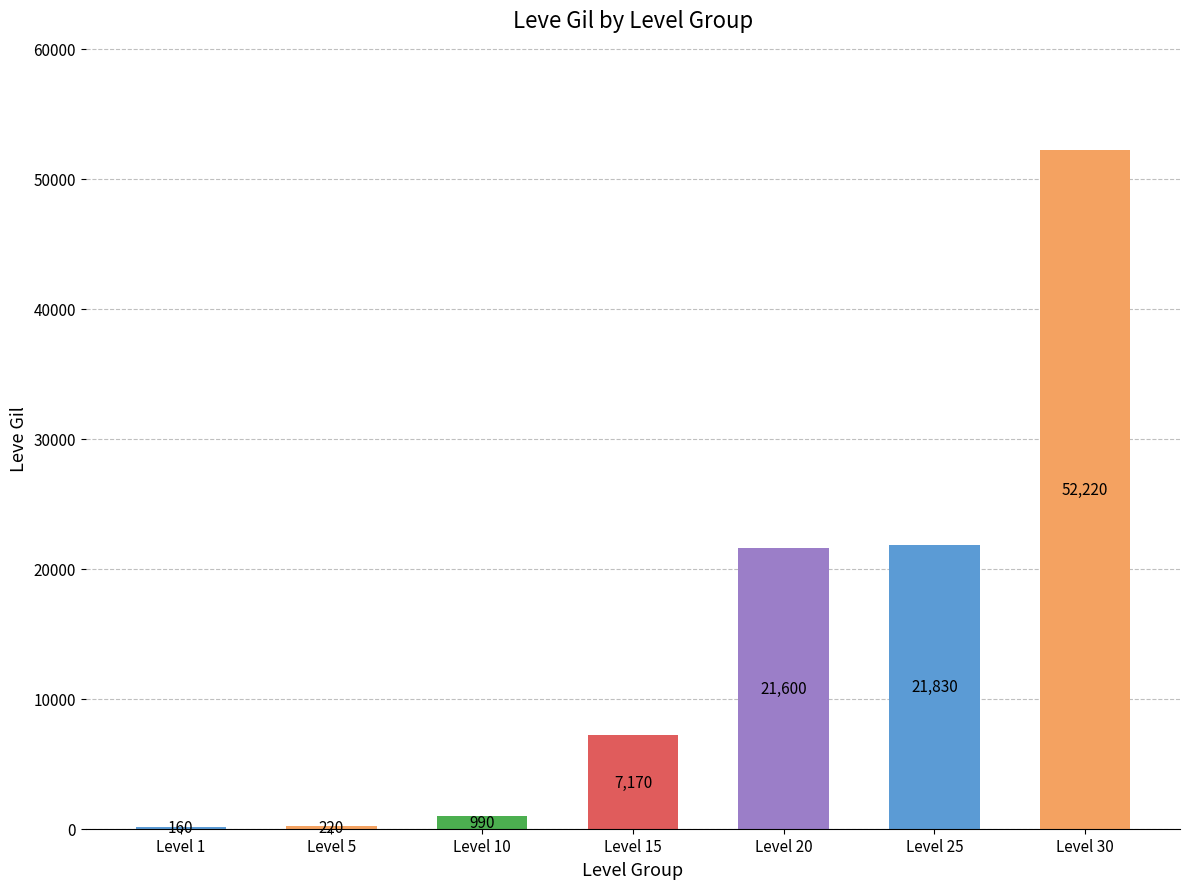

What is the sum of the values at Level 1 and Level 30?

52380